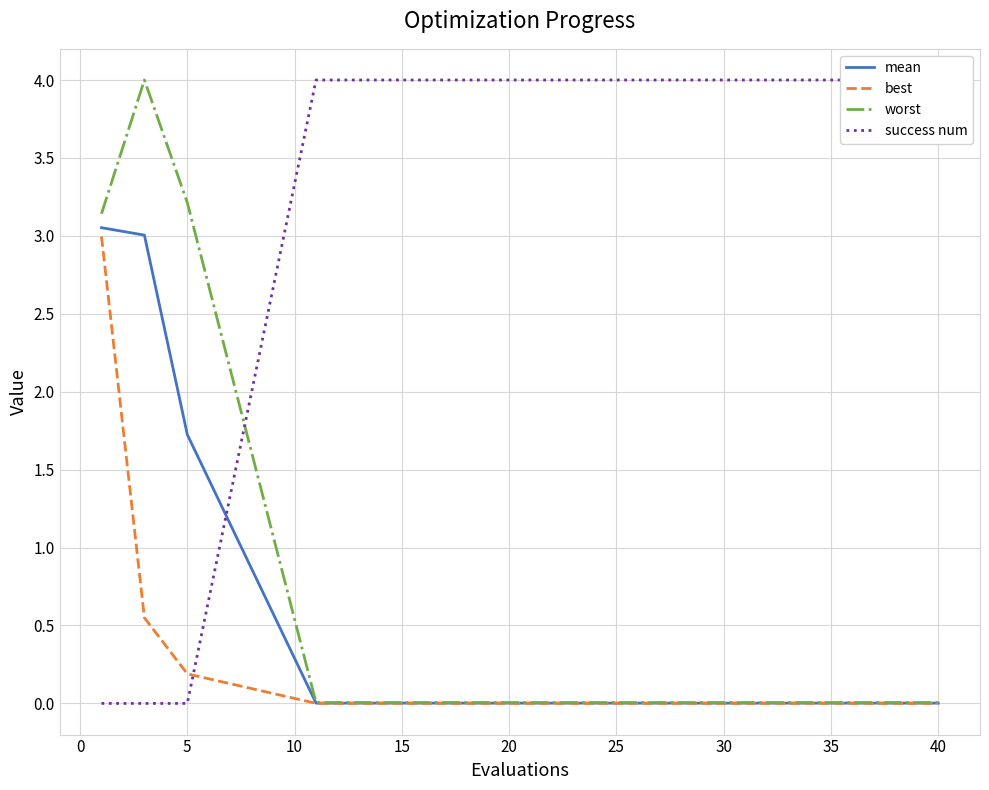

The mean series shows 0.0 at 20. True or false?

True